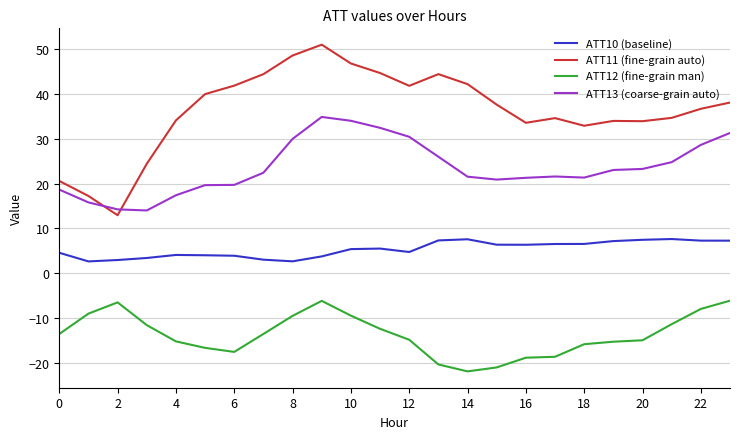

Rank the series by their maximum value, from highest to lowest.

ATT11 (fine-grain auto), ATT13 (coarse-grain auto), ATT10 (baseline), ATT12 (fine-grain man)